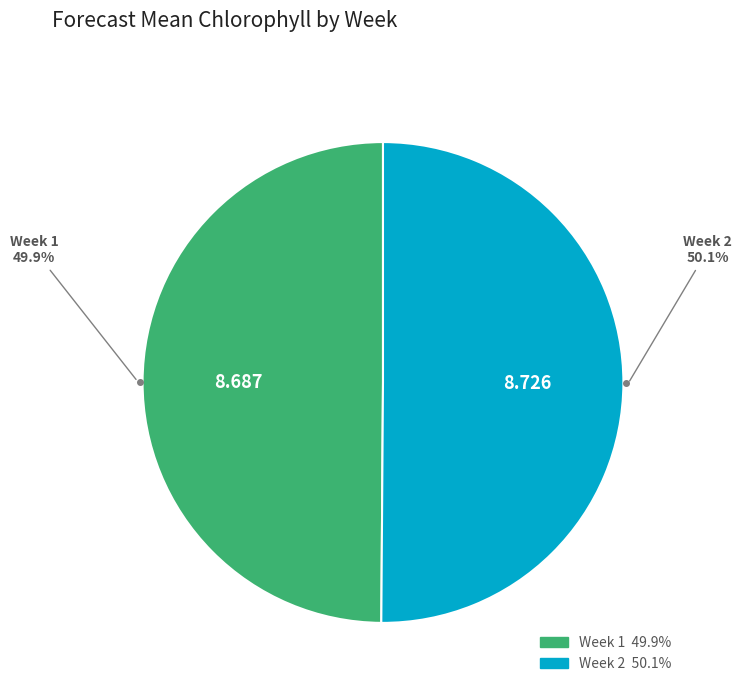

Is there any slice that represents more than half of the pie?

Yes